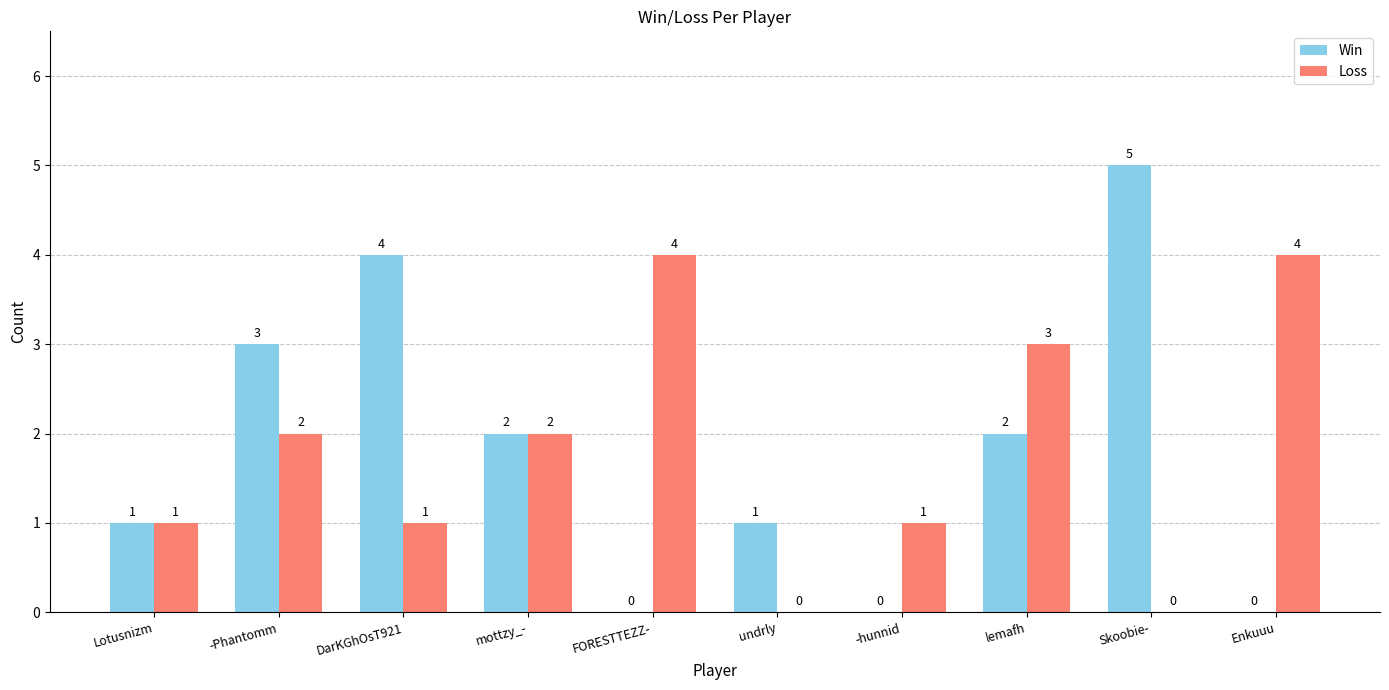

Reading left to right, what are all the values shown in this chart?

Win: 1	3	4	2	0	1	0	2	5	0
Loss: 1	2	1	2	4	0	1	3	0	4